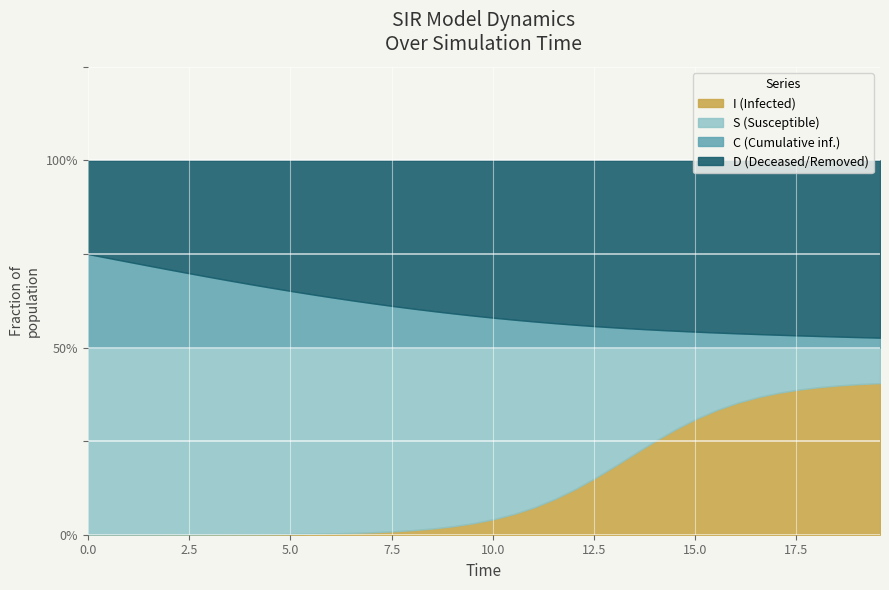

What are all the series names shown in the legend?

S, I, C, D